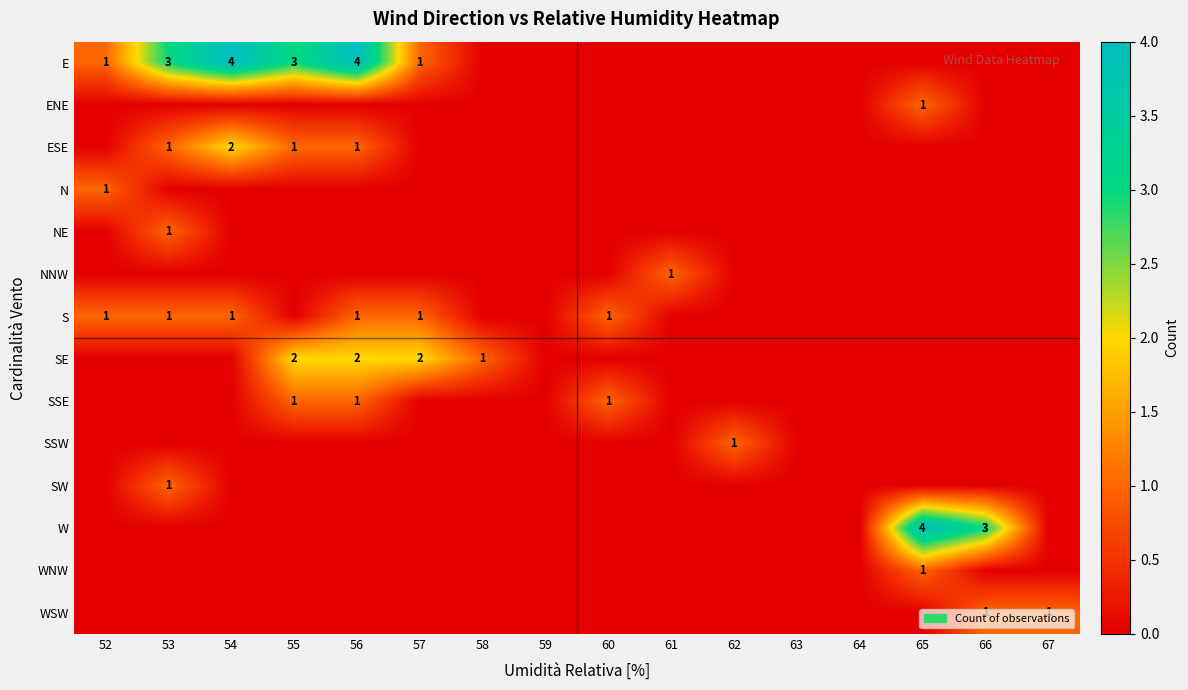

Count the number of categories in the chart.

16